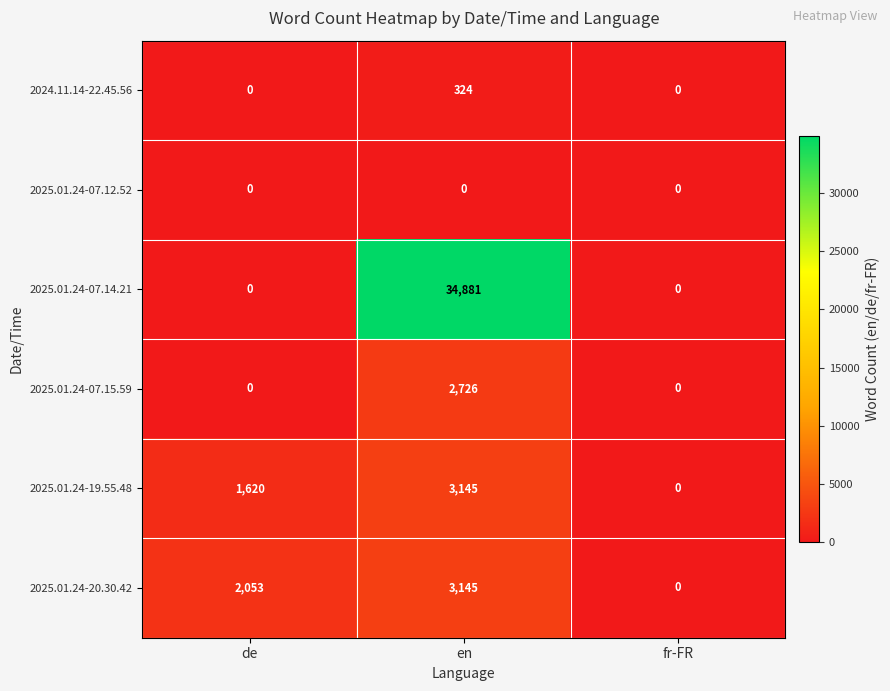

How many 2024.11.14-22.45.56 values are between 0 and 324?

3